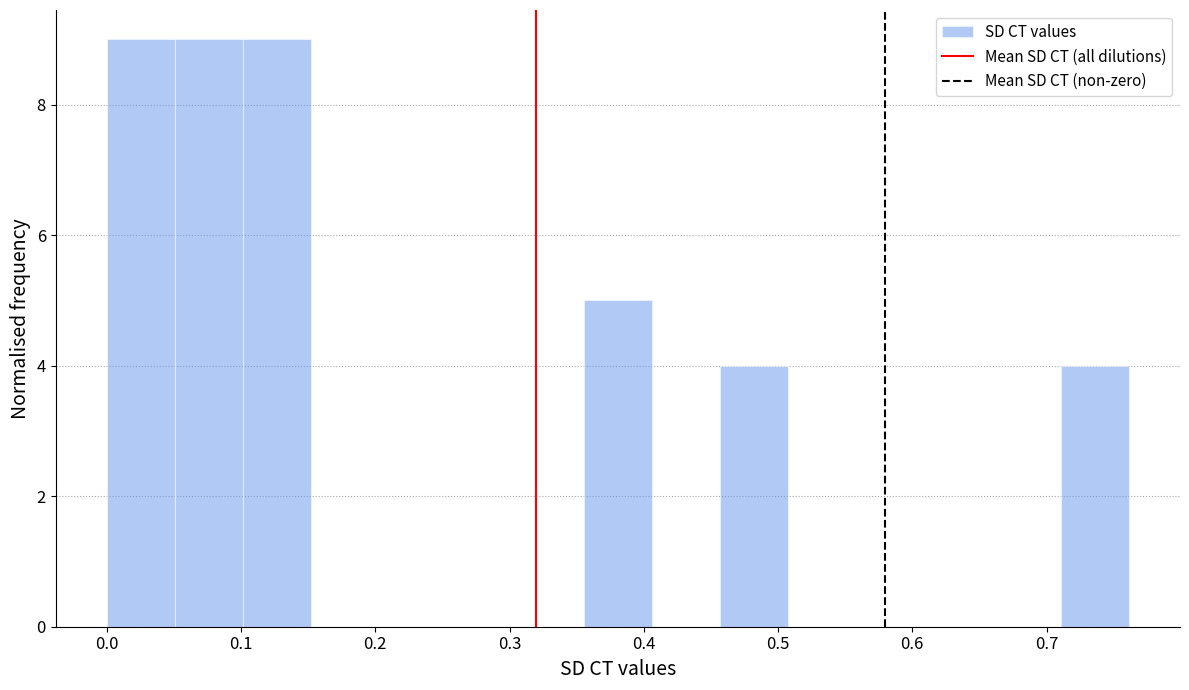

Reading left to right, transcribe this chart: for each bar, give the range it covers on the x-axis and its height. Neither the bar edges nor the heights are printed on the chart, so give them approximately, as read against the axes.

0.00 to 0.05: 9
0.05 to 0.10: 9
0.10 to 0.15: 9
0.15 to 0.20: 0
0.20 to 0.25: 0
0.25 to 0.30: 0
0.30 to 0.36: 0
0.36 to 0.41: 5
0.41 to 0.46: 0
0.46 to 0.51: 4
0.51 to 0.56: 0
0.56 to 0.61: 0
0.61 to 0.66: 0
0.66 to 0.71: 0
0.71 to 0.76: 4